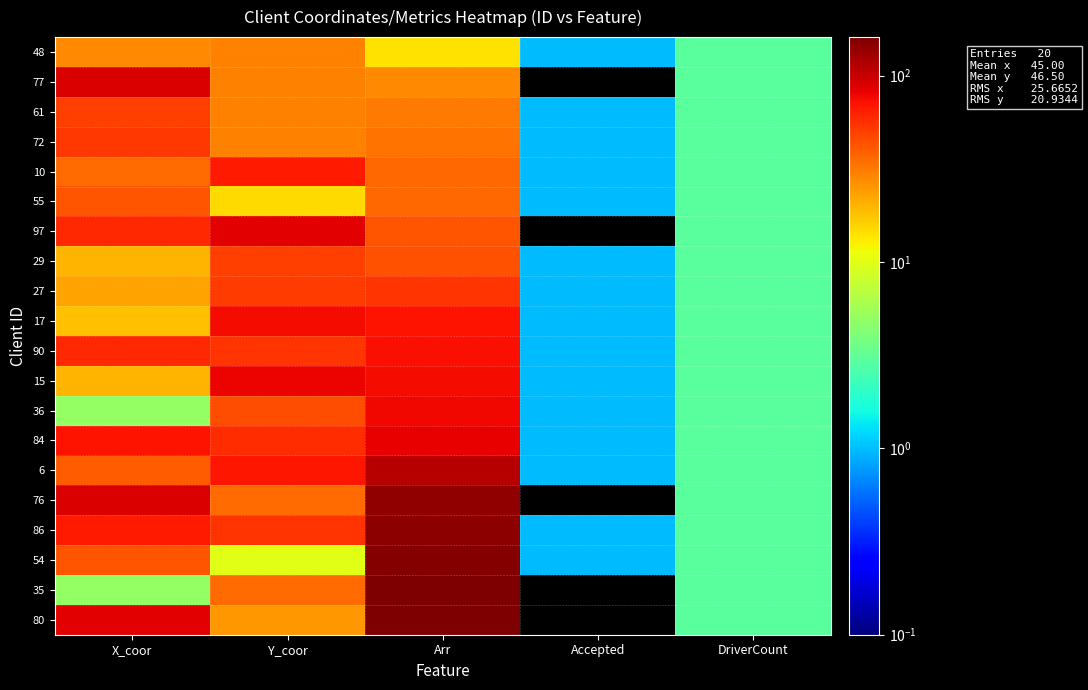

At X_coor, list the series in order from largest to smallest.

76, 77, 80, 84, 86, 97, 90, 72, 61, 55, 54, 6, 10, 48, 27, 29, 15, 17, 36, 35